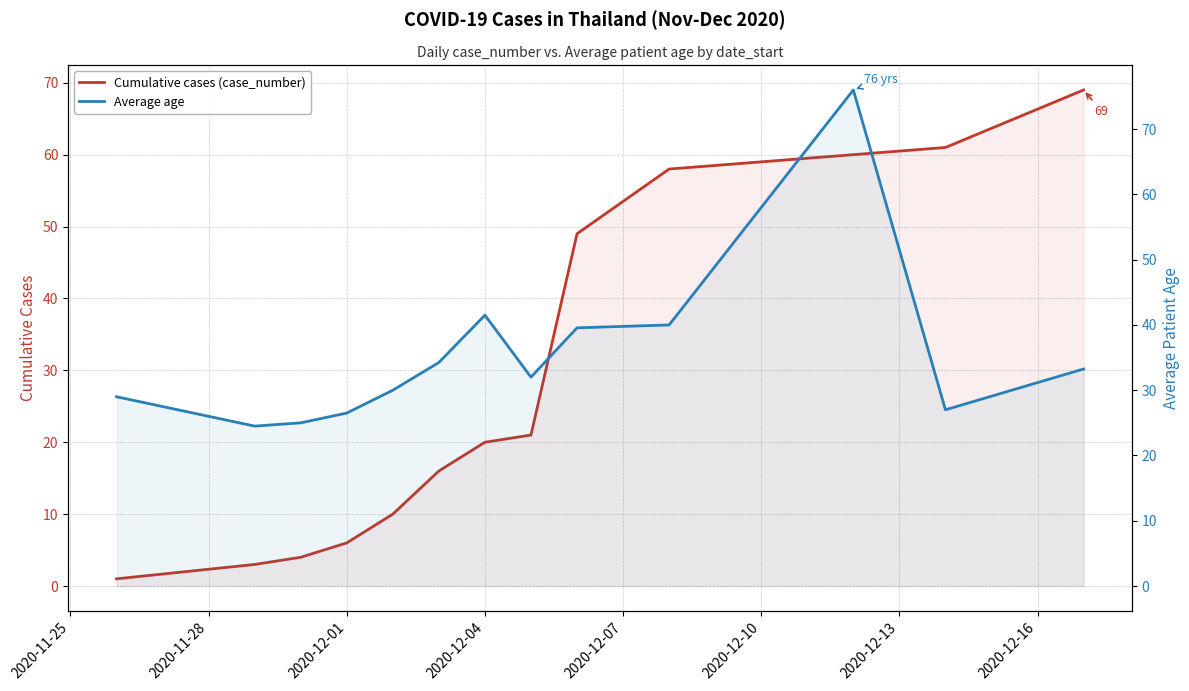

Which series has the largest range (max minus min)?

Cumulative cases (case_number)